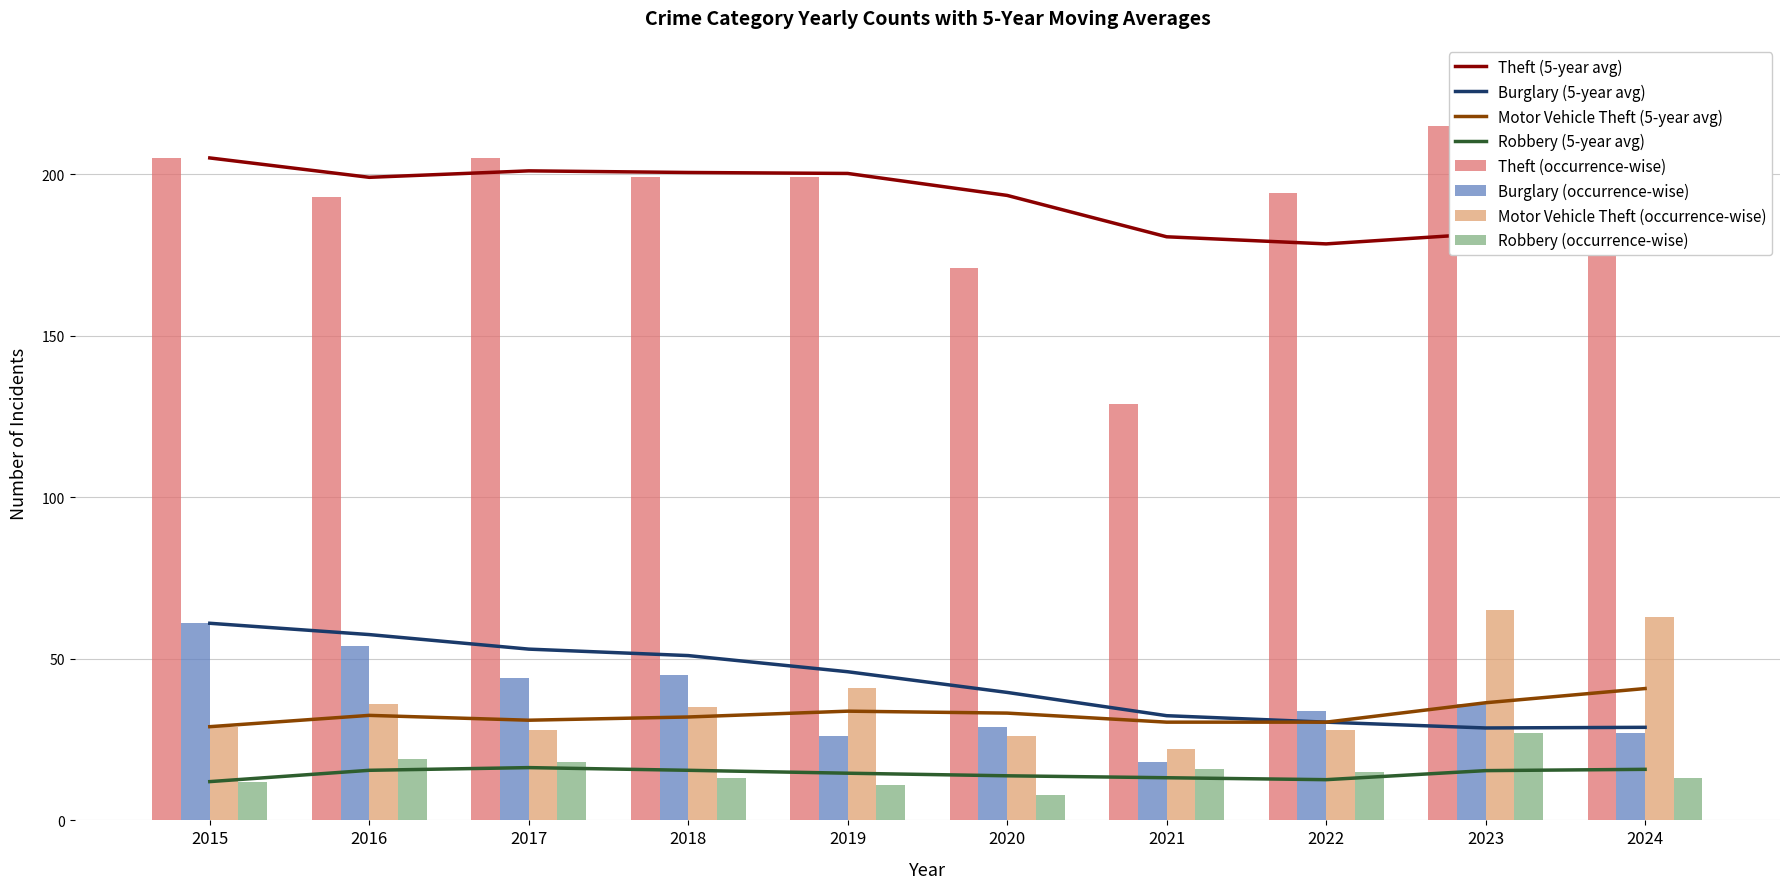

Is it true that Motor Vehicle Theft equals 35 at 2018?

True